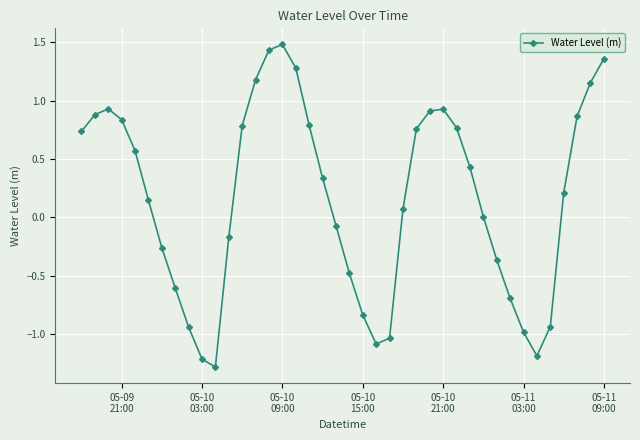

What is the maximum value shown in the chart?

1.5